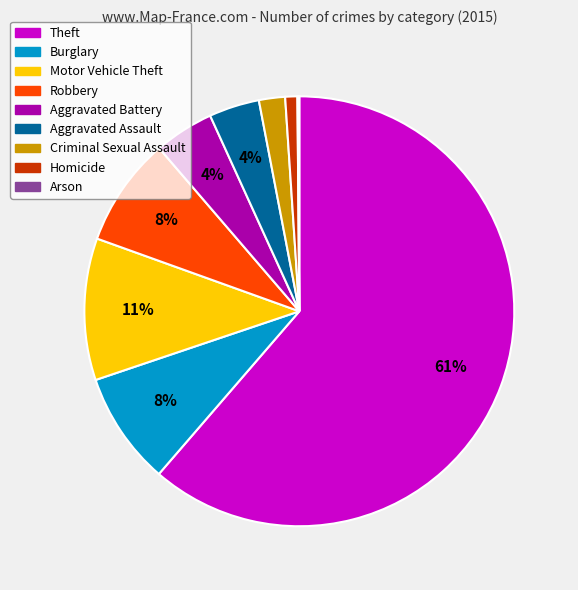

To the nearest percent, what is the average slice percentage?

11%